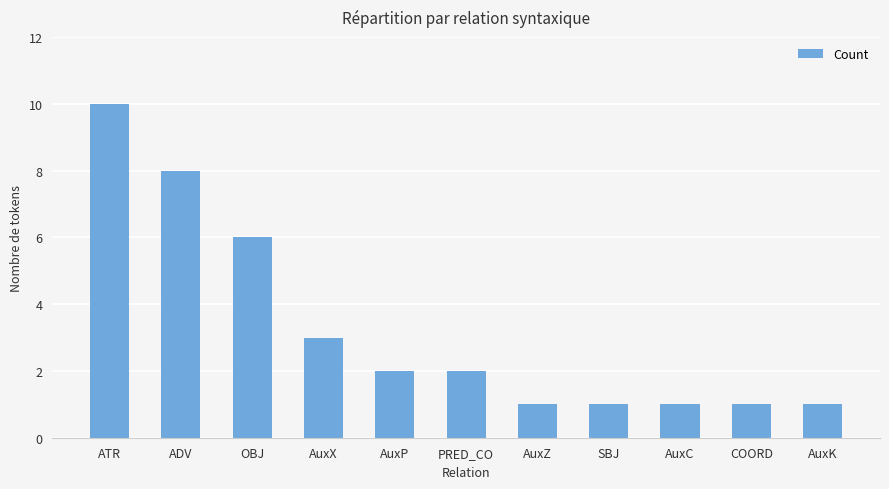

What is the smallest value displayed?

1